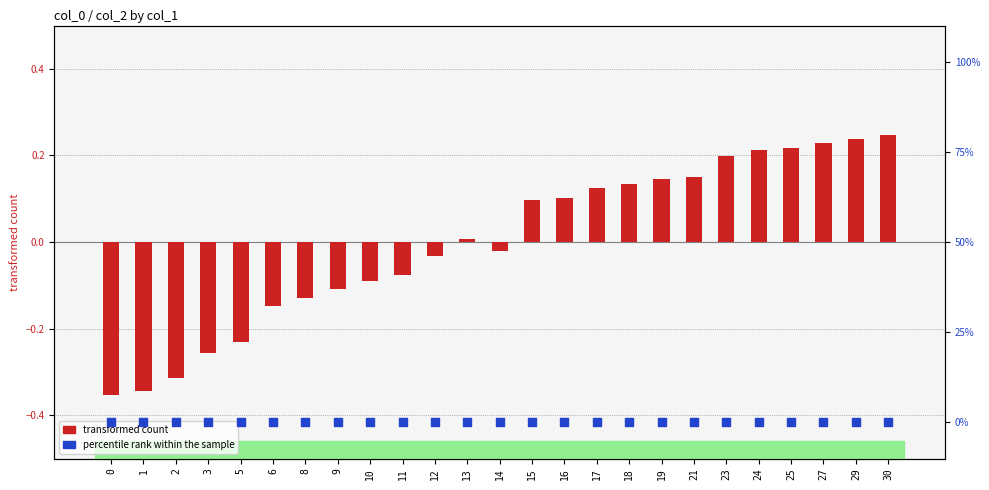

At which category is the sum across all series the highest?

30